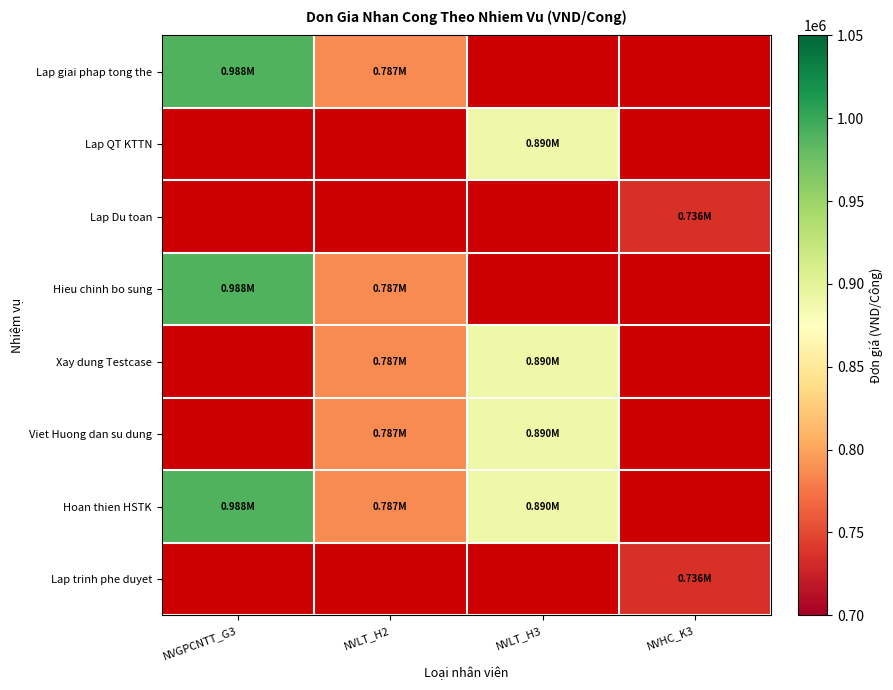

Count the number of data series in this chart.

8